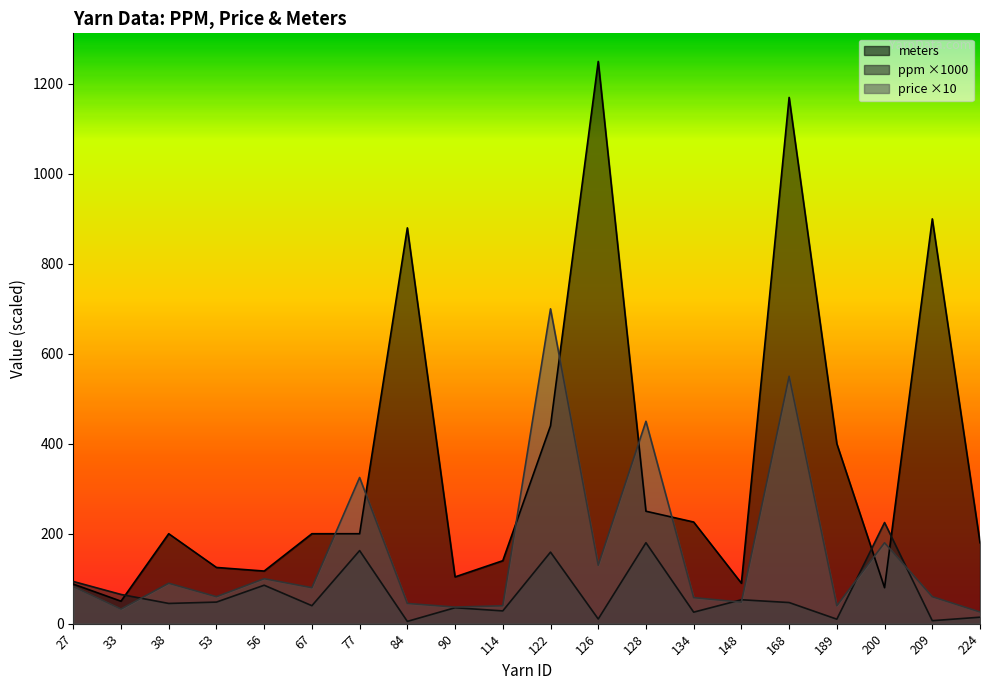

Which series changed the most between 122 and 200?

price ×10